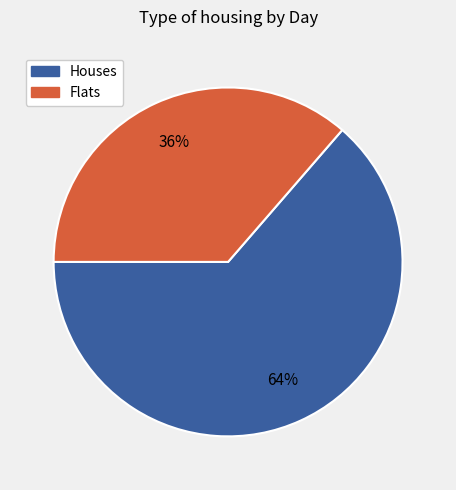

Rank the categories by value from lowest to highest.

Flats, Houses